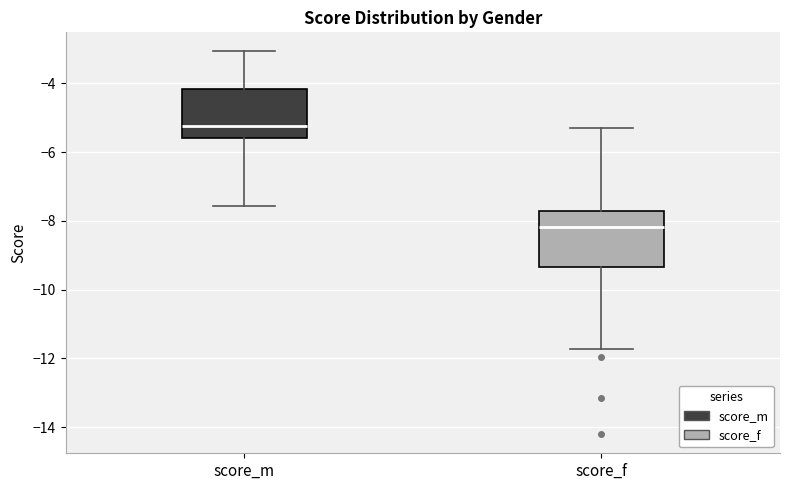

Where does the median line of the box for score_f sit on the y-axis? The values are not printed on the chart, so give them approximately, as read against the axis.

-8.2